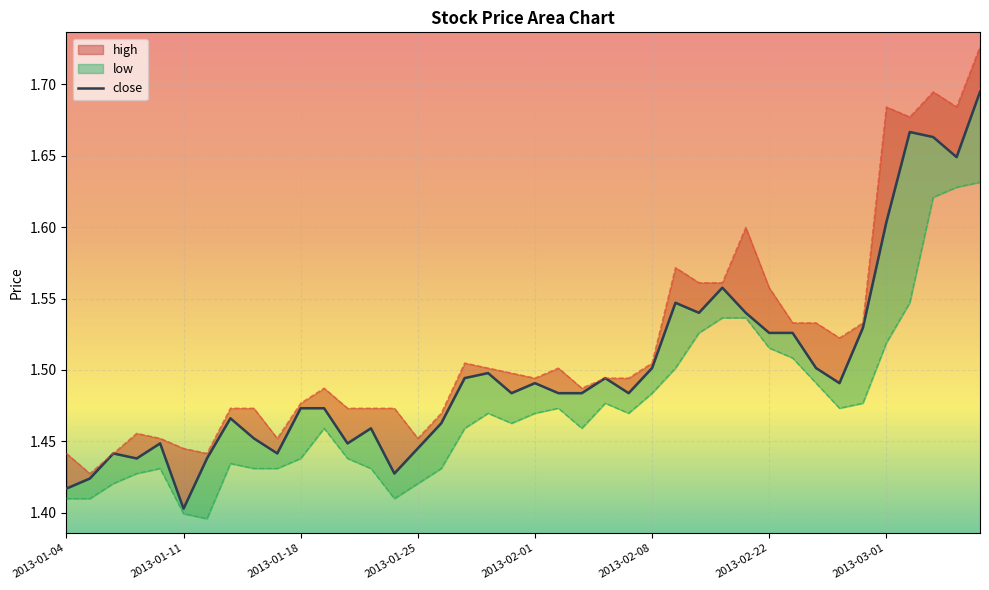

Which series has the largest range (max minus min)?

high